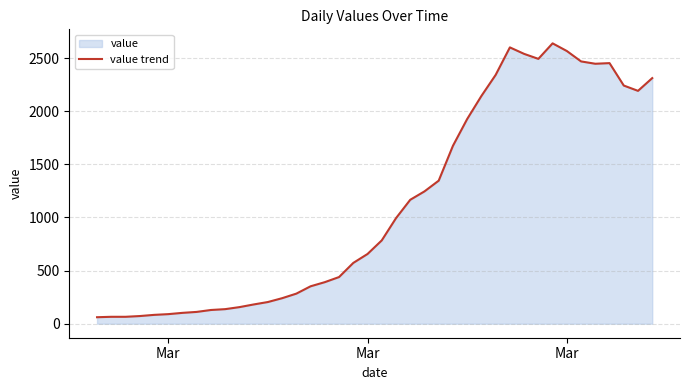

What is the maximum value shown in the chart?

2638